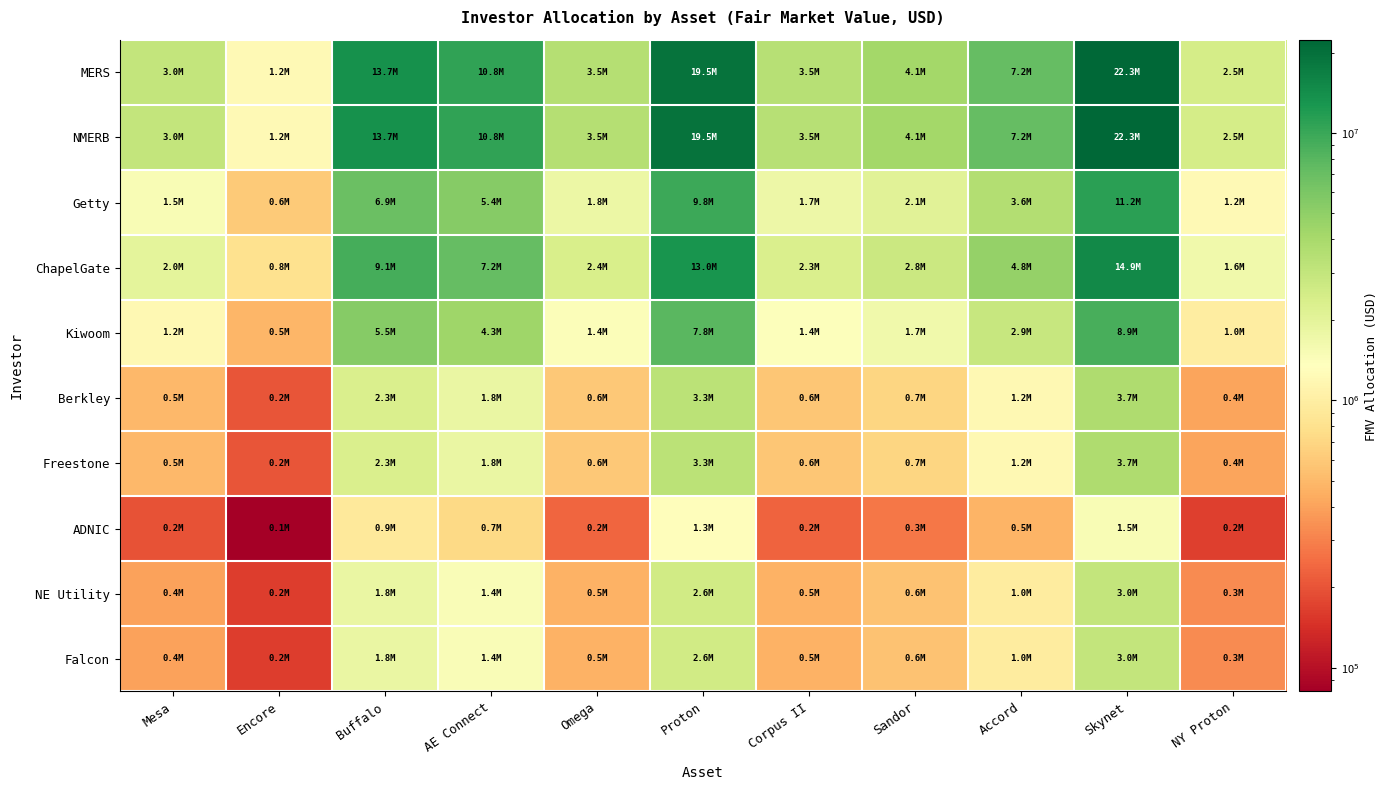

Reading right to left, extract all data points from this chart.

MERS: NY Proton=2469420.3	Skynet=22345081.8	Accord=7159640.6	Sandor=4146510.0	Corpus II=3455425.0	Proton=19530062.2	Omega=3526657.9	AE Connect=10827662.2	Buffalo=13705157.1	Encore=1221547.8	Mesa=2995581.0
NMERB: NY Proton=2469420.3	Skynet=22345081.8	Accord=7159640.6	Sandor=4146510.0	Corpus II=3455425.0	Proton=19530062.2	Omega=3526657.9	AE Connect=10827662.2	Buffalo=13705157.1	Encore=1221547.8	Mesa=2995581.0
Getty: NY Proton=1234710.2	Skynet=11172540.9	Accord=3579820.3	Sandor=2073255.0	Corpus II=1727712.5	Proton=9765031.1	Omega=1763328.9	AE Connect=5413831.1	Buffalo=6852578.5	Encore=610773.9	Mesa=1497790.5
ChapelGate: NY Proton=1646280.2	Skynet=14896721.2	Accord=4773093.8	Sandor=2764340.0	Corpus II=2303616.7	Proton=13020041.5	Omega=2351105.3	AE Connect=7218441.5	Buffalo=9136771.4	Encore=814365.2	Mesa=1997054.0
Kiwoom: NY Proton=987768.1	Skynet=8938032.7	Accord=2863856.2	Sandor=1658604.0	Corpus II=1382170.0	Proton=7812024.9	Omega=1410663.2	AE Connect=4331064.9	Buffalo=5482062.8	Encore=488619.1	Mesa=1198232.4
Berkley: NY Proton=411570.1	Skynet=3724180.3	Accord=1193273.4	Sandor=691085.0	Corpus II=575904.2	Proton=3255010.4	Omega=587776.3	AE Connect=1804610.4	Buffalo=2284192.9	Encore=203591.3	Mesa=499263.5
Freestone: NY Proton=411570.1	Skynet=3724180.3	Accord=1193273.4	Sandor=691085.0	Corpus II=575904.2	Proton=3255010.4	Omega=587776.3	AE Connect=1804610.4	Buffalo=2284192.9	Encore=203591.3	Mesa=499263.5
ADNIC: NY Proton=164628.0	Skynet=1489672.1	Accord=477309.4	Sandor=276434.0	Corpus II=230361.7	Proton=1302004.1	Omega=235110.5	AE Connect=721844.2	Buffalo=913677.1	Encore=81436.5	Mesa=199705.4
NE Utility: NY Proton=329256.0	Skynet=2979344.2	Accord=954618.8	Sandor=552868.0	Corpus II=460723.3	Proton=2604008.3	Omega=470221.0	AE Connect=1443688.3	Buffalo=1827354.3	Encore=162873.0	Mesa=399410.8
Falcon: NY Proton=329256.0	Skynet=2979344.2	Accord=954618.8	Sandor=552868.0	Corpus II=460723.3	Proton=2604008.3	Omega=470221.0	AE Connect=1443688.3	Buffalo=1827354.3	Encore=162873.0	Mesa=399410.8